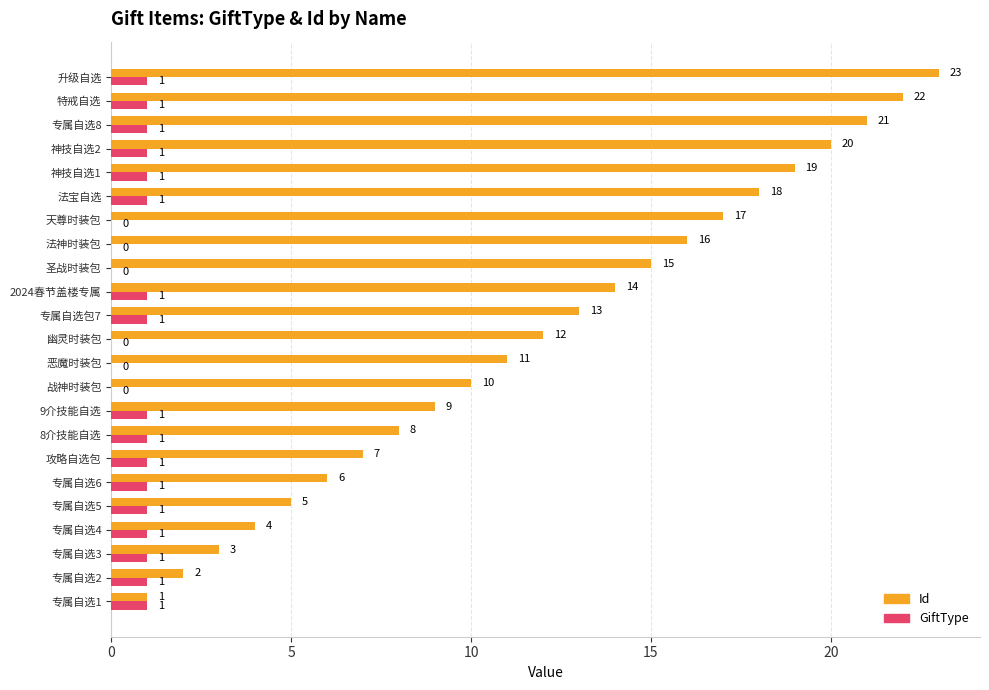

Which series changed the most between 天尊时装包 and 特戒自选?

Id